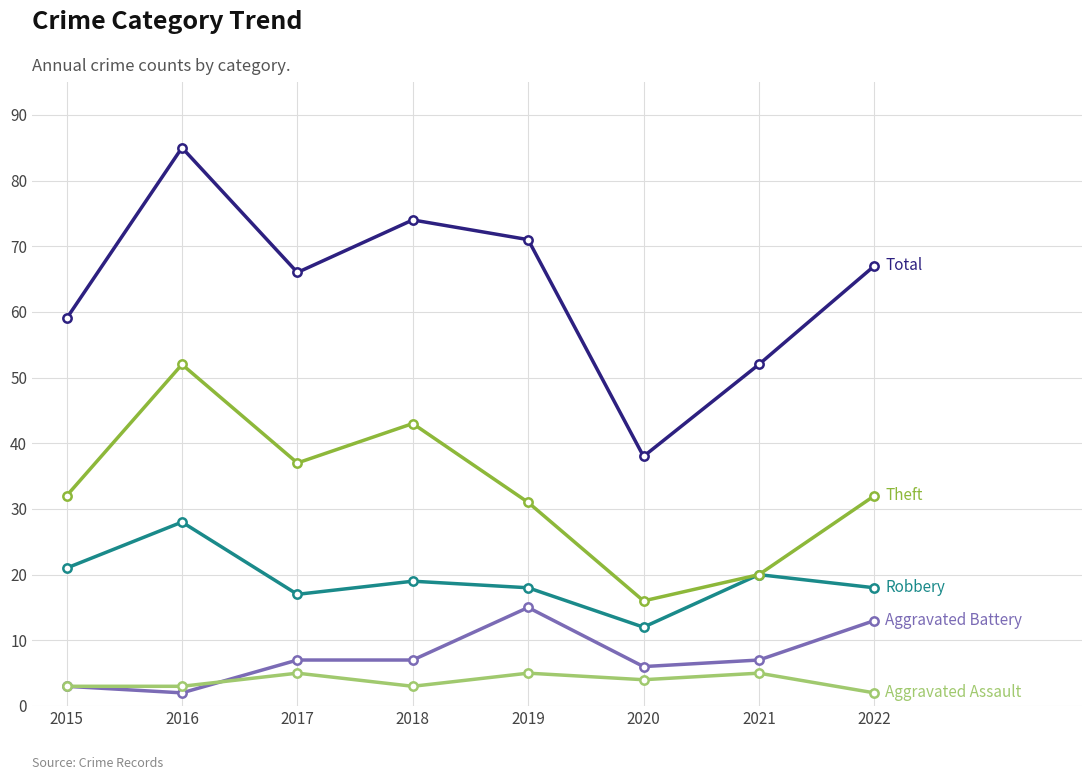

What is the spread (max minus min) of values at 2017?

61